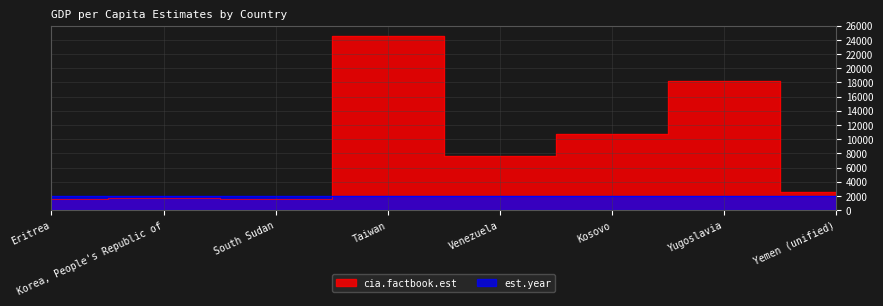

Which category has the lowest value in the est.year series?

Korea, People's Republic of